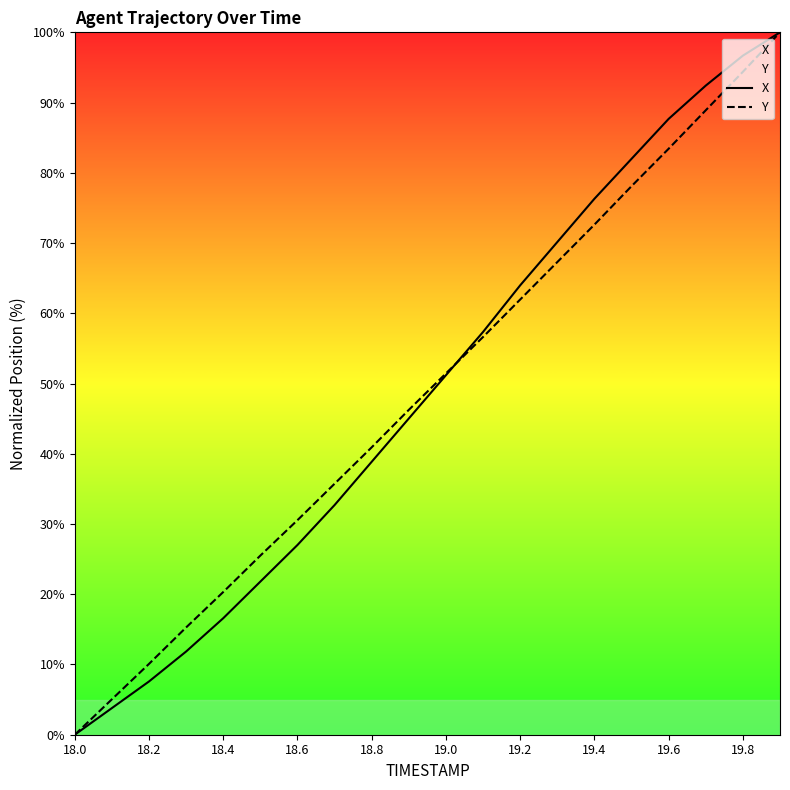

What is the sum of all X values?

982.9